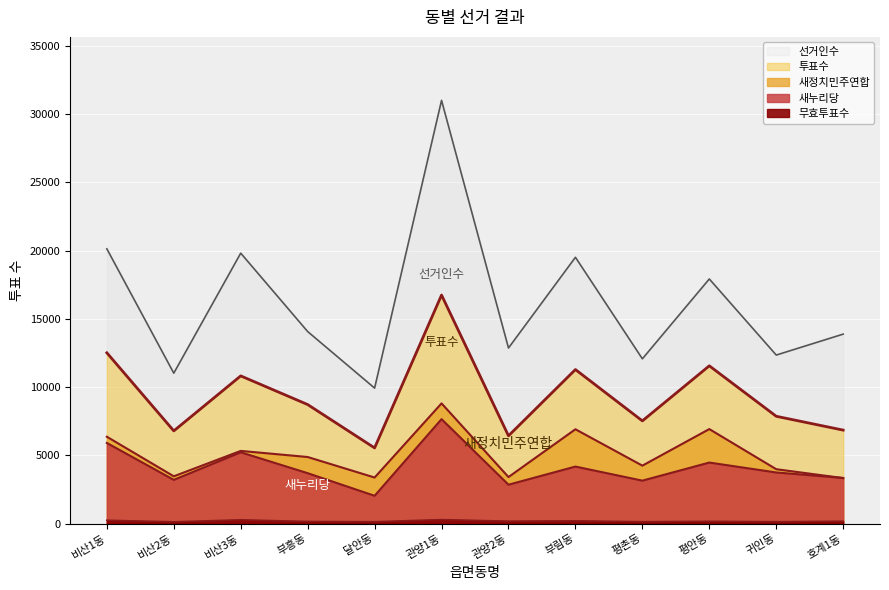

True or false: 투표수 has more than 0 interior local peaks.

True